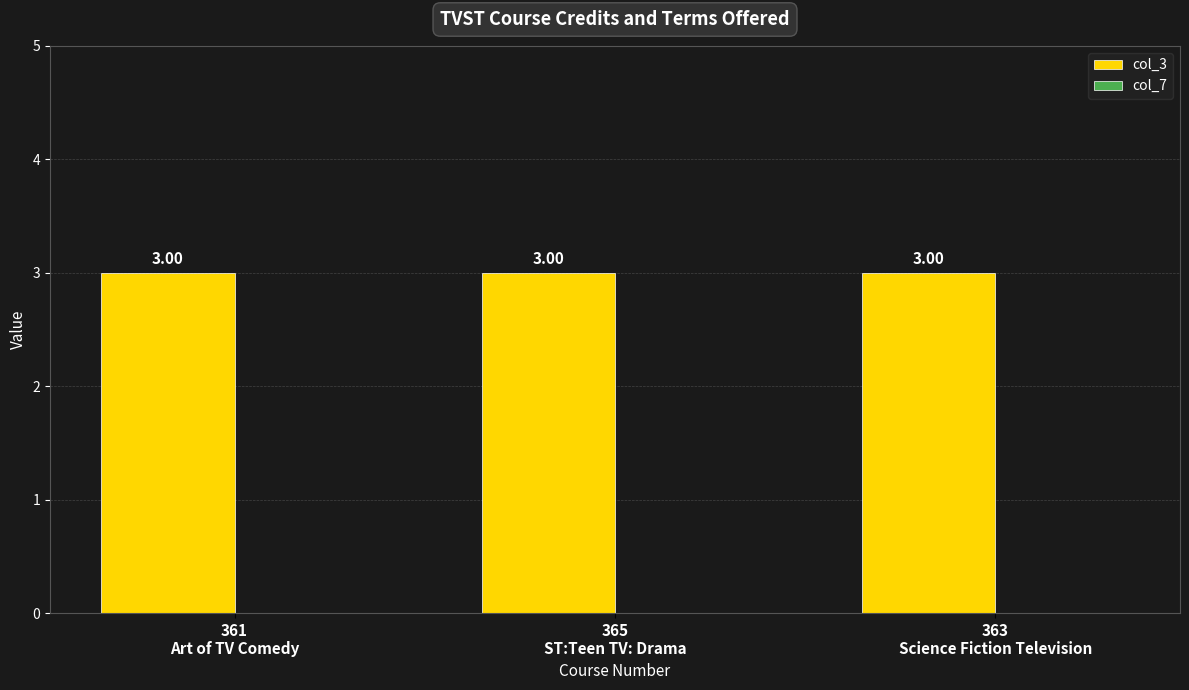

Rank the series at 365
ST:Teen TV: Drama from lowest to highest value.

col_7, col_3